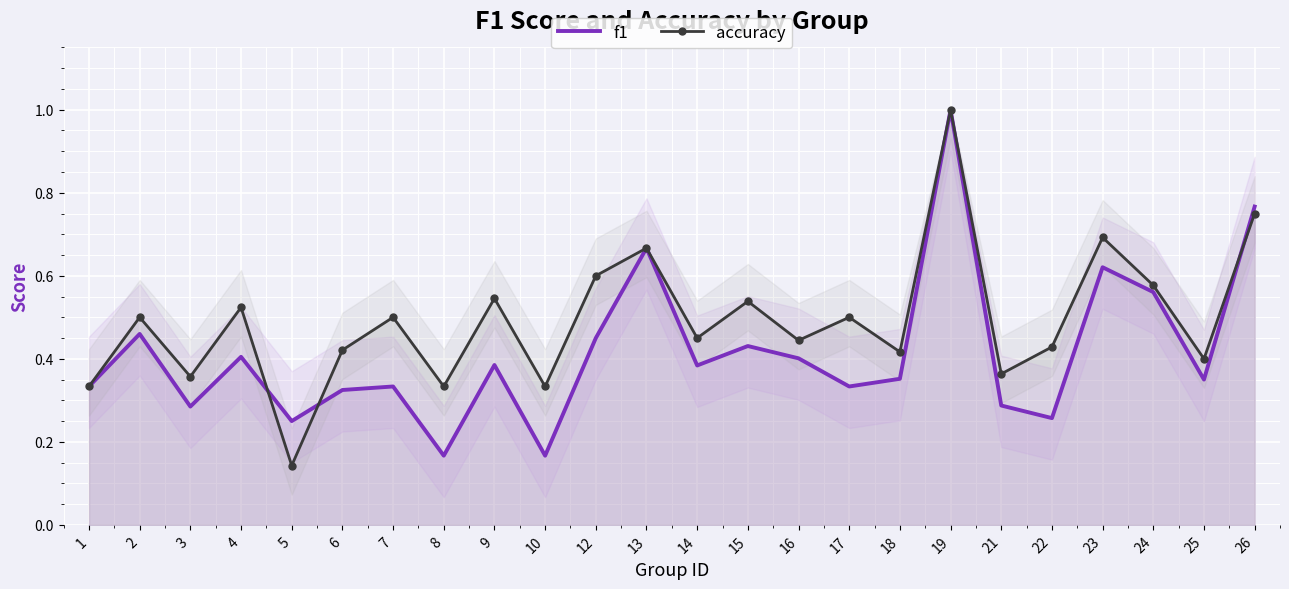

How many intersections are there between f1 and accuracy?

3